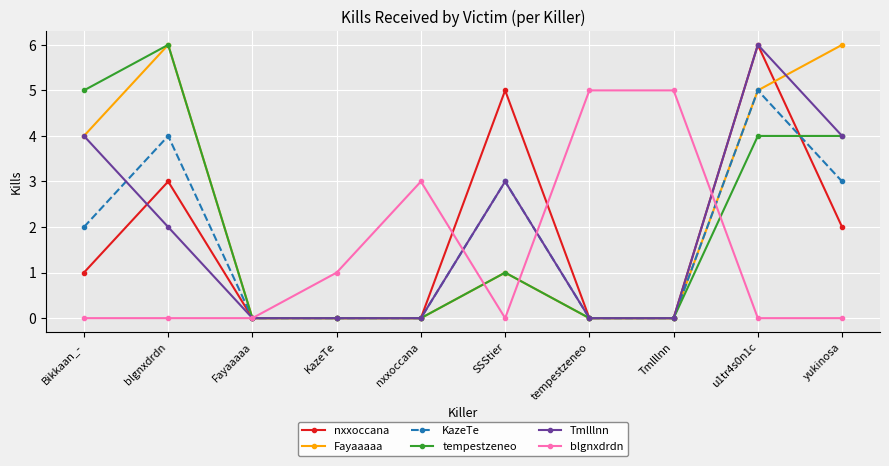

What is the total value across all series at Tmlllnn?

5